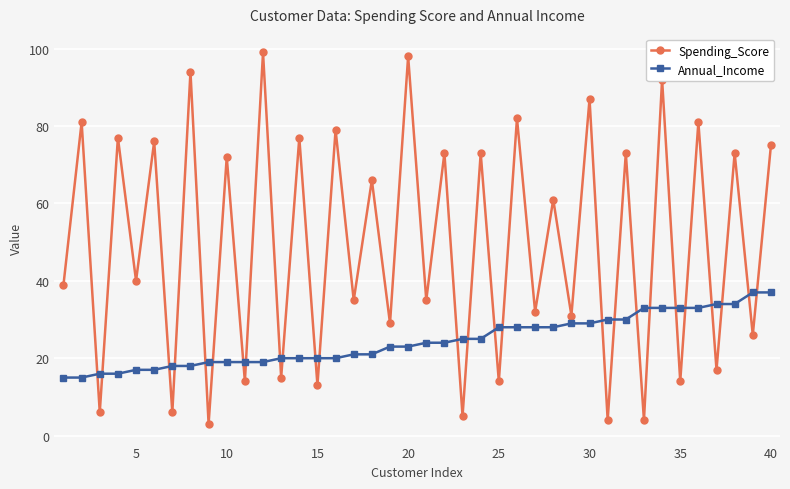

Which series ends up on top after the final intersection of Annual_Income and Spending_Score?

Spending_Score